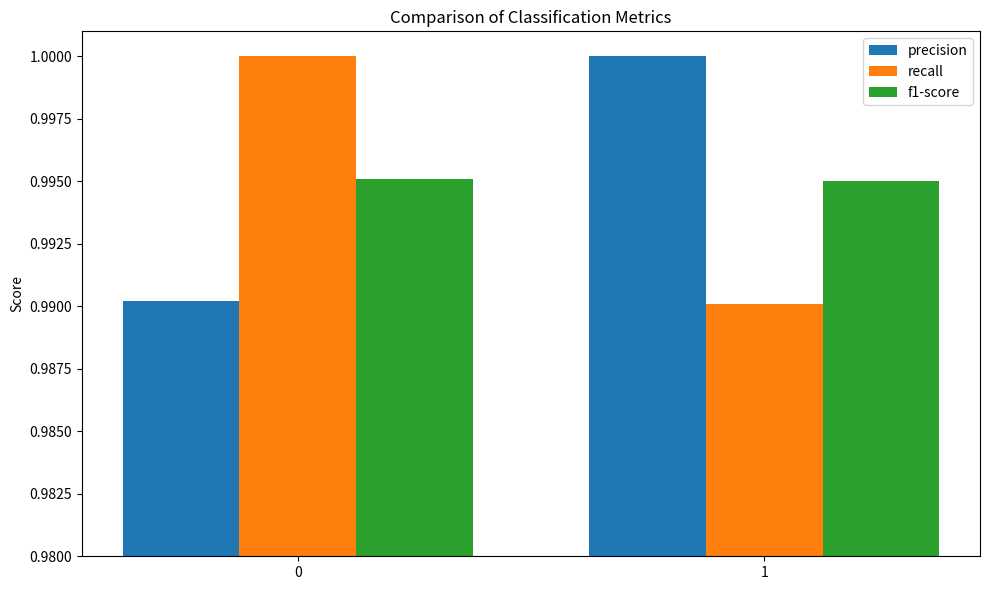

How many bars are there in each group?

3